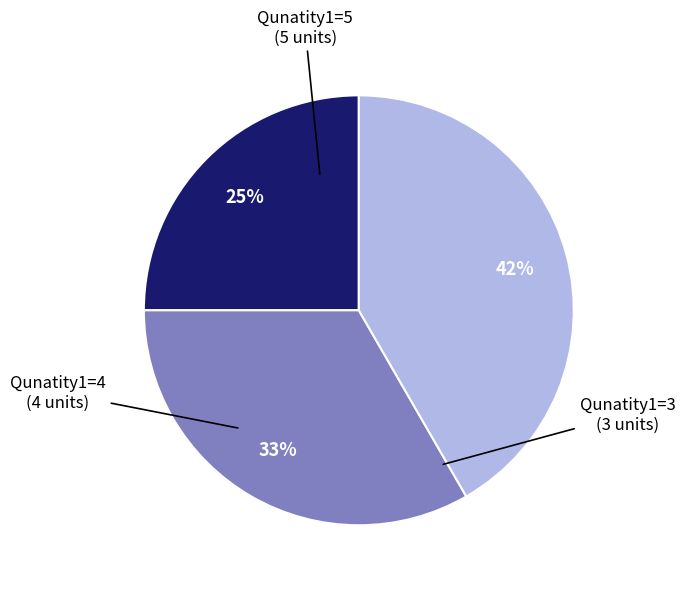

Is Qunatity1=3 the majority of the pie?

No